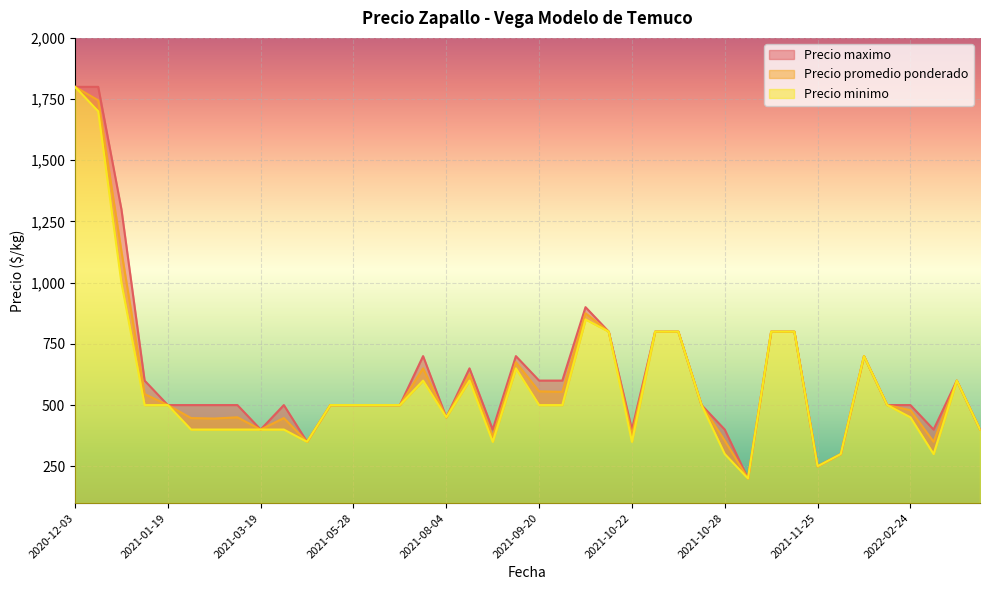

Count the number of categories in the chart.

40